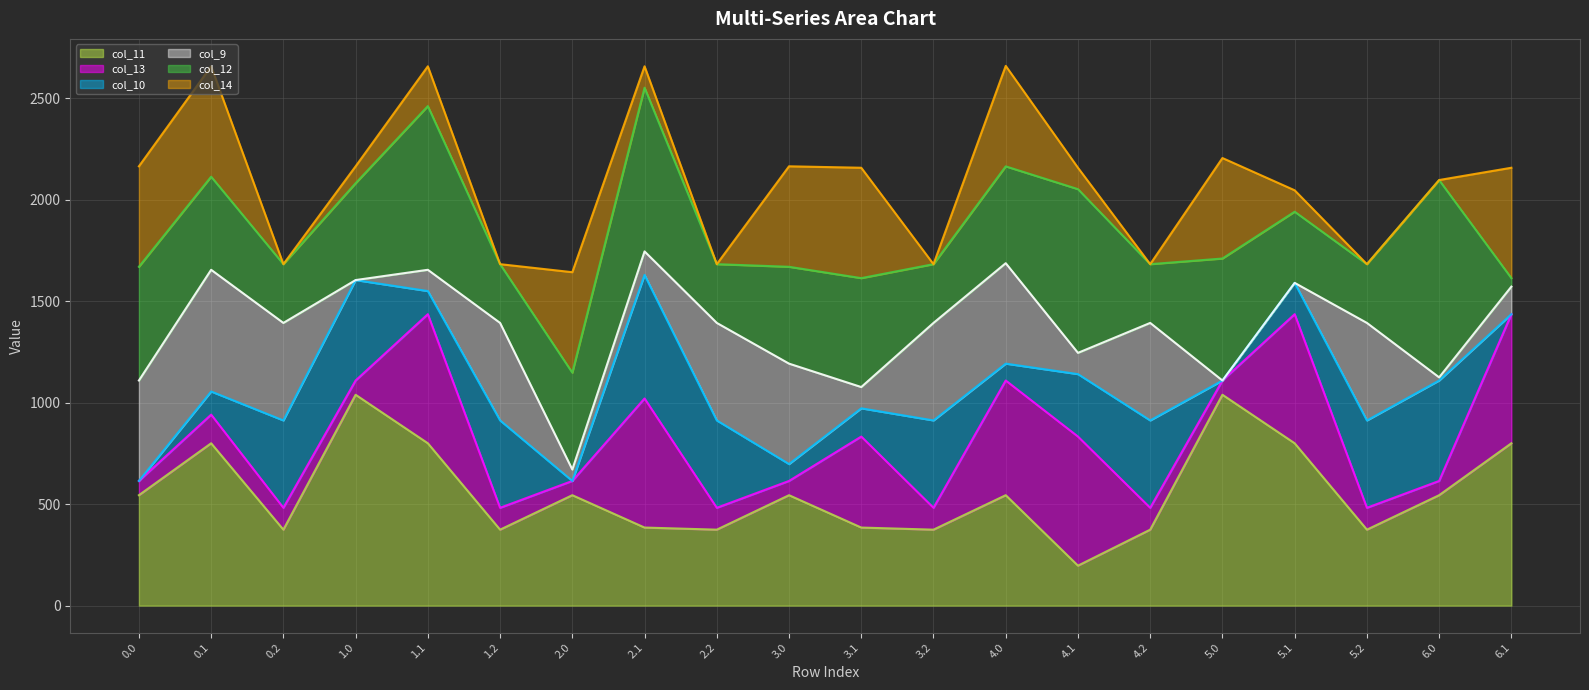

At which label does col_9_line reach its peak?

2.1